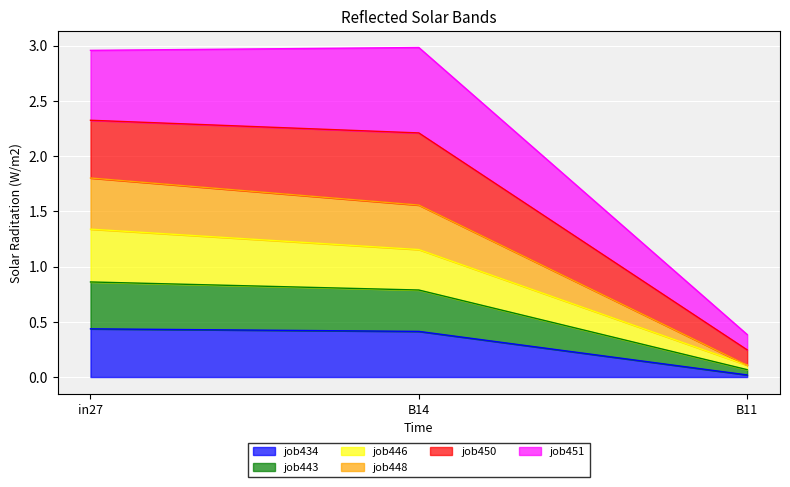

Does the chart display data point markers on the line(s)?

No